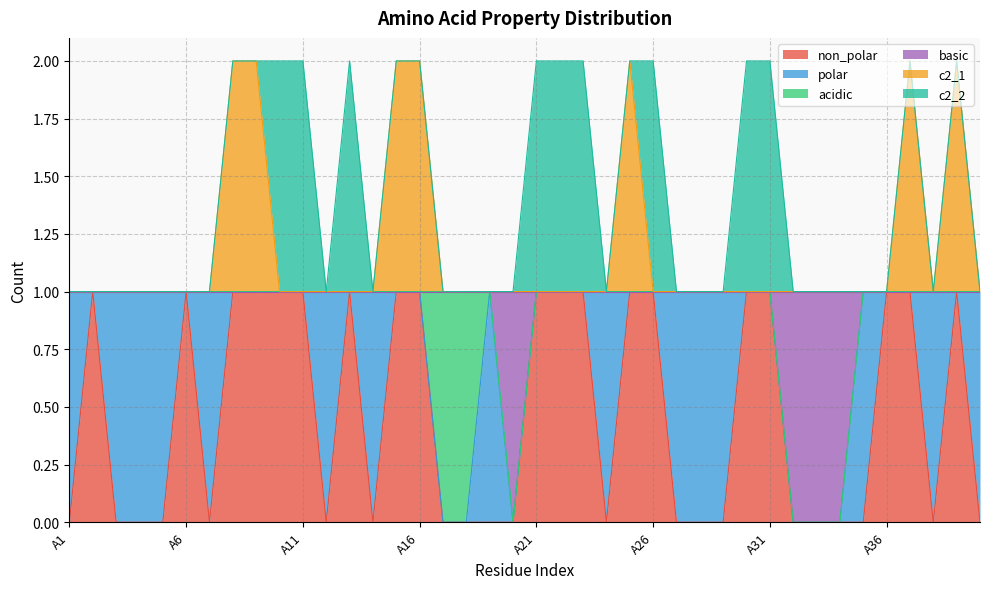

What is the sum of the basic values at A19 and A5?

2